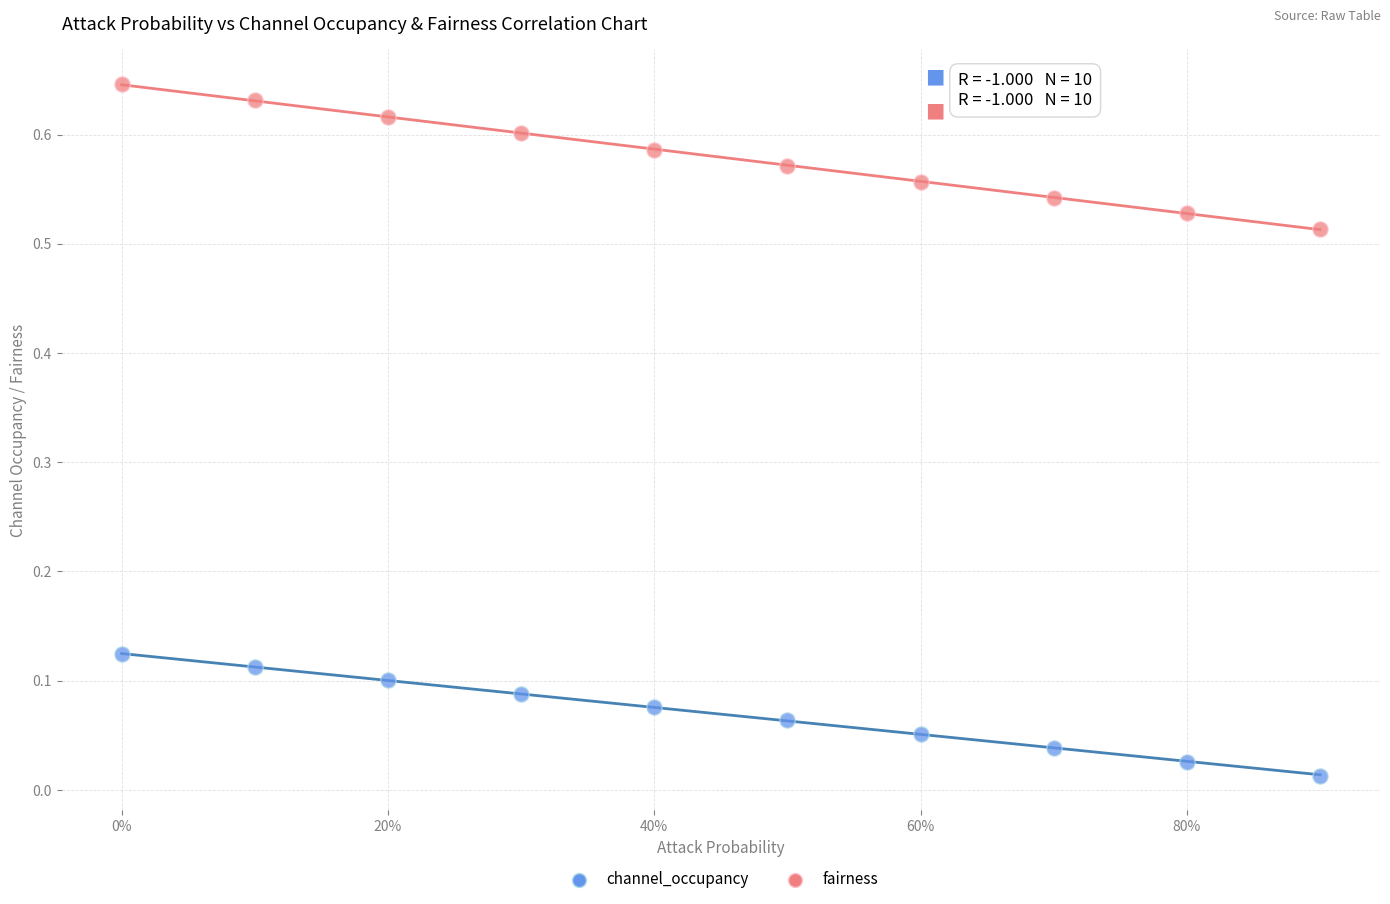

What are all the series names shown in the legend?

channel_occupancy, fairness